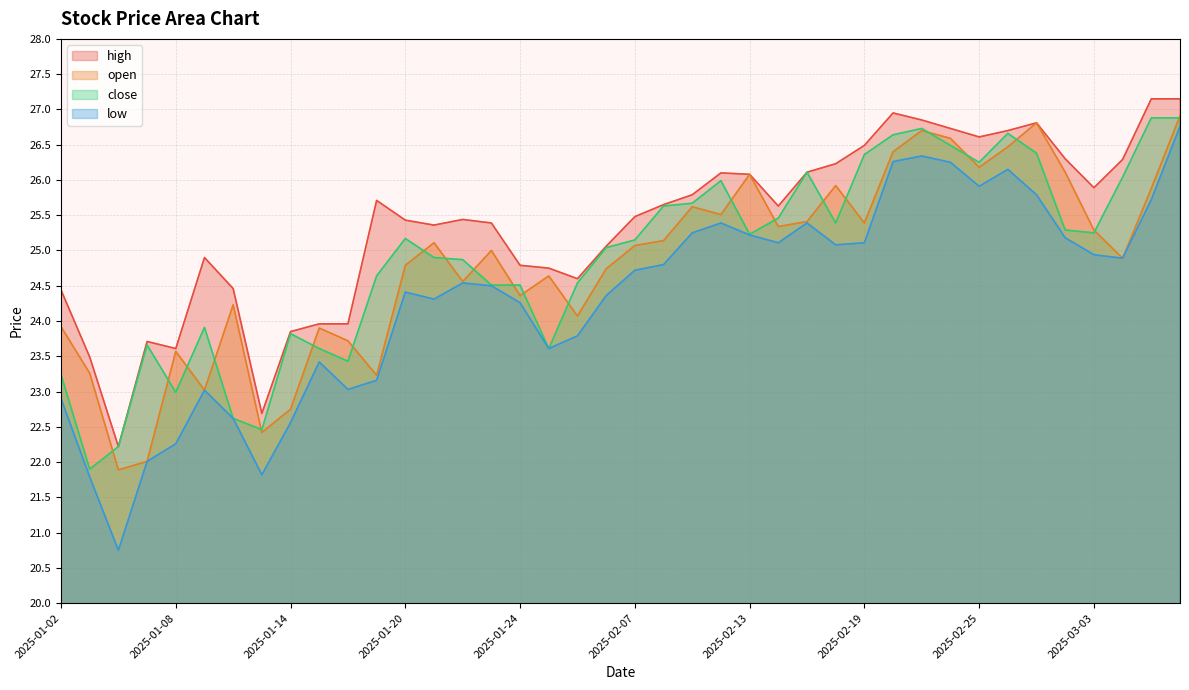

What is the minimum value shown in the chart?

20.8